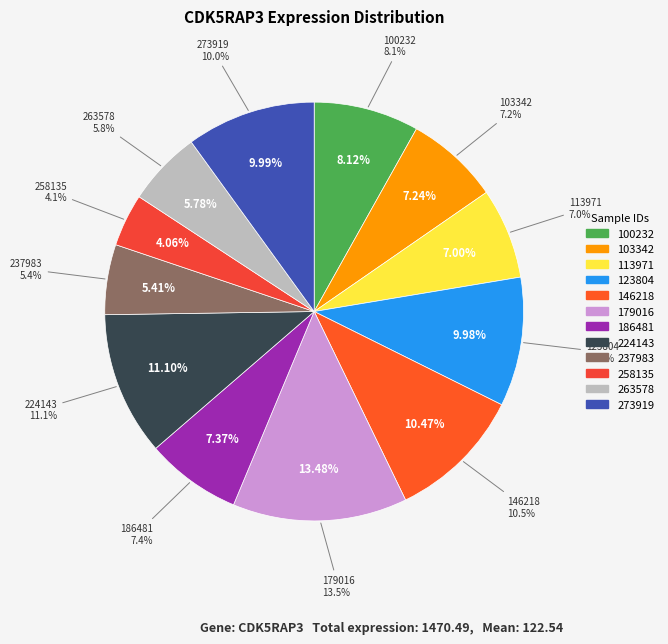

Does any single category account for the majority?

No